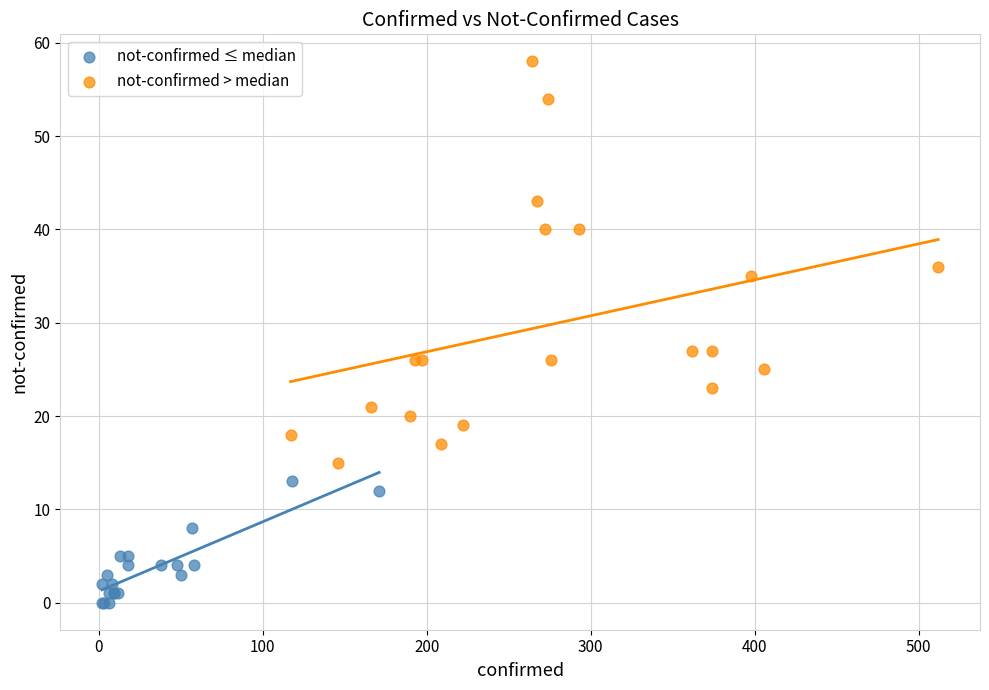

What are all the series names shown in the legend?

not-confirmed ≤ median, not-confirmed > median